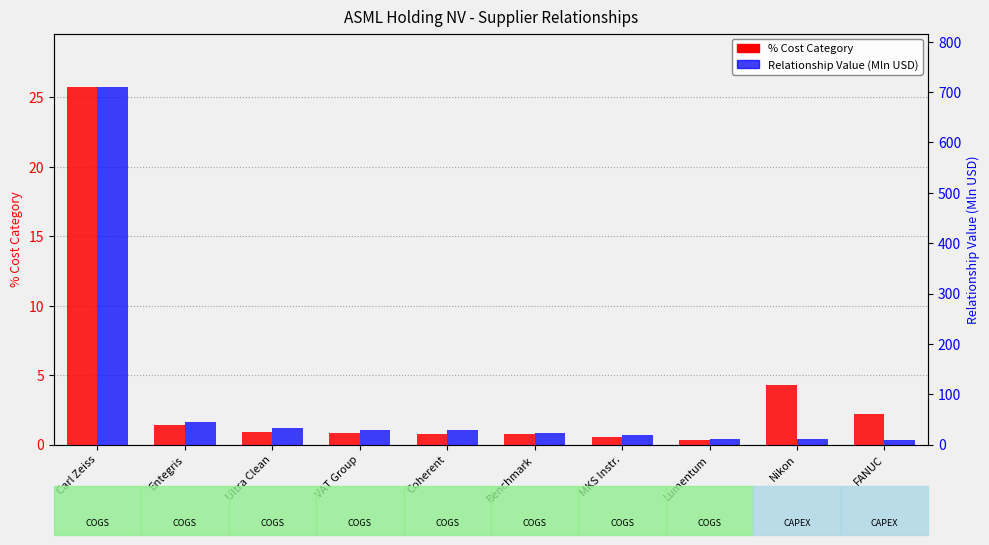

At which category is the sum across all series the highest?

Carl Zeiss